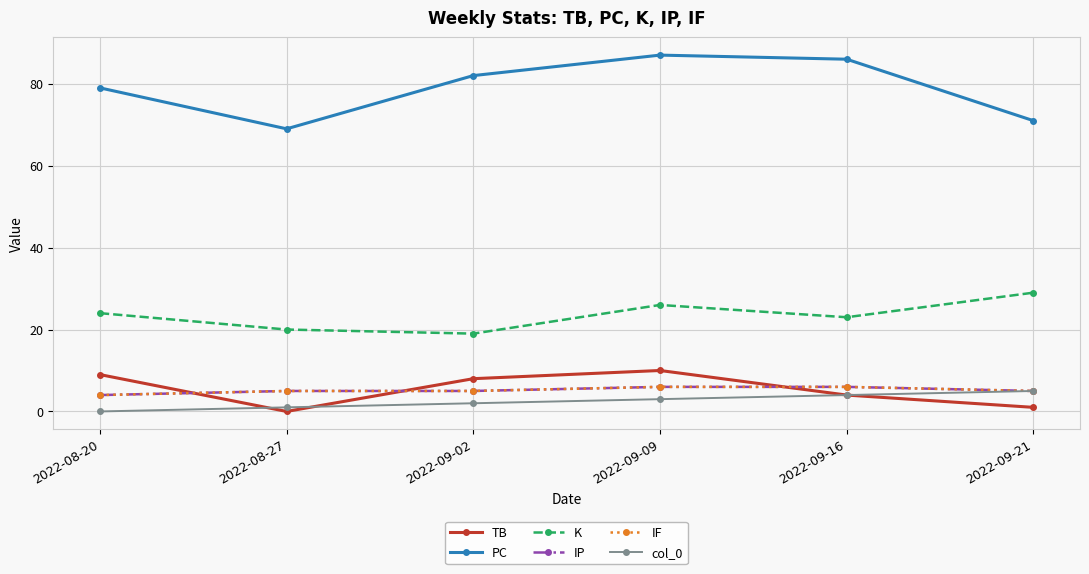

How many lines are shown in the chart?

6